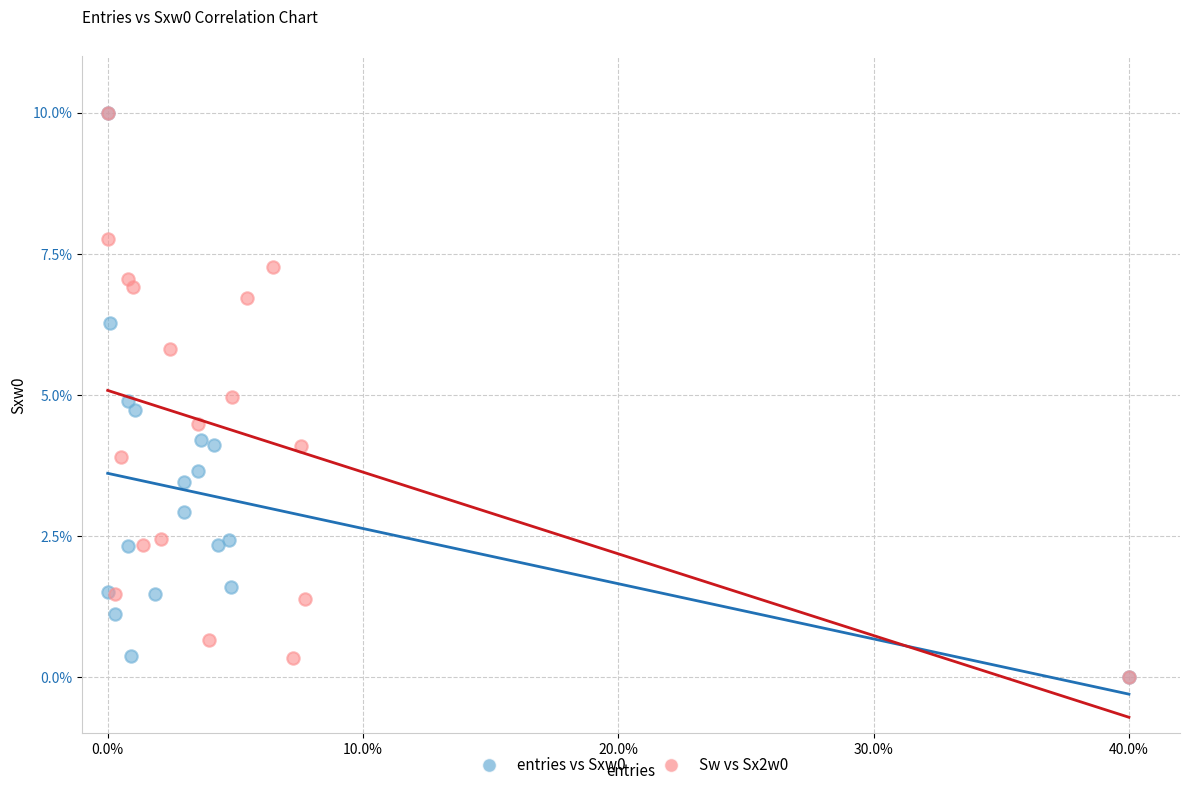

What are all the series names shown in the legend?

entries vs Sxw0, Sw vs Sx2w0